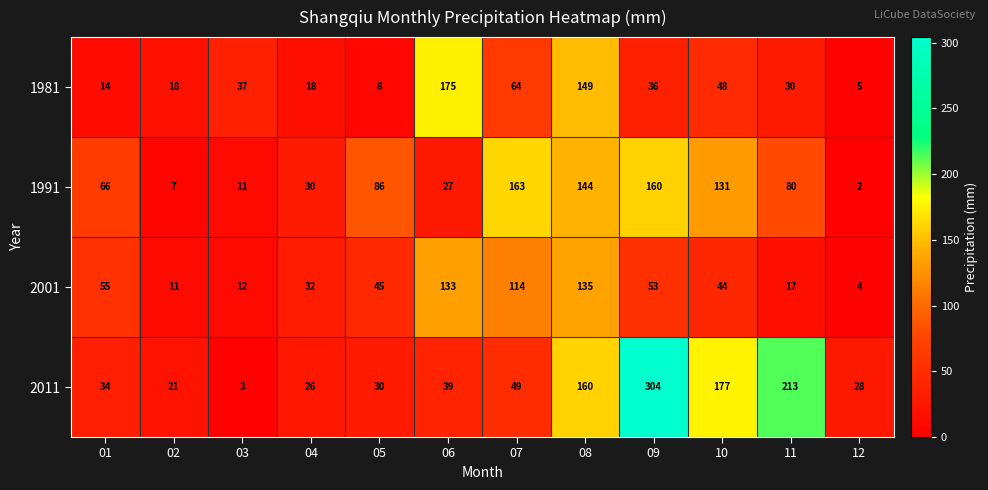

Between 05 and 10, which series saw the biggest shift?

2011